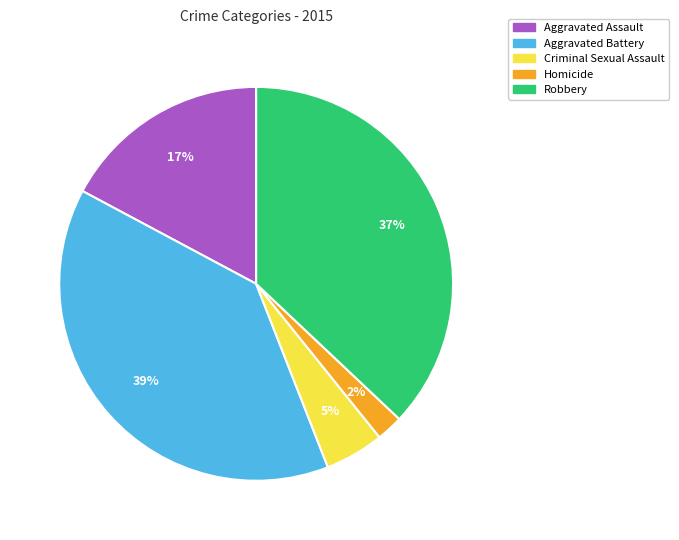

Approximately how many times larger is the value at Homicide compared to Aggravated Assault?

0.1